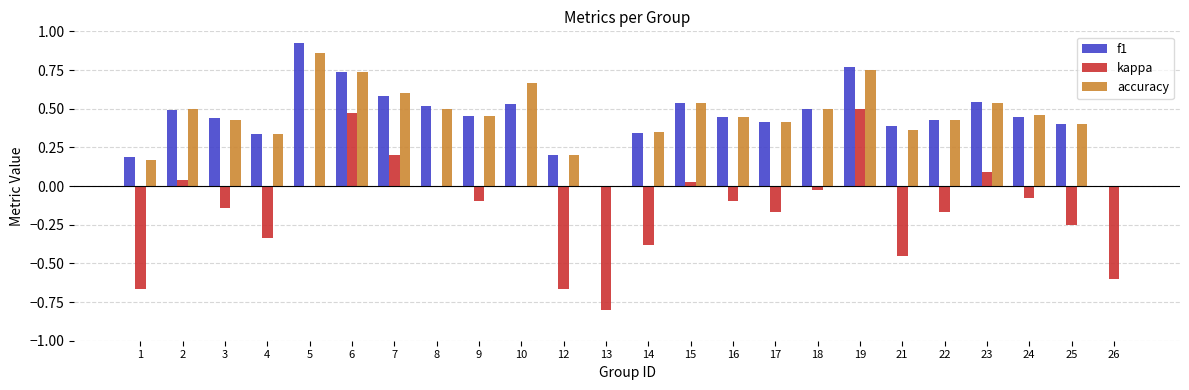

True or false: f1 has a value of 0.5 at 10.

True